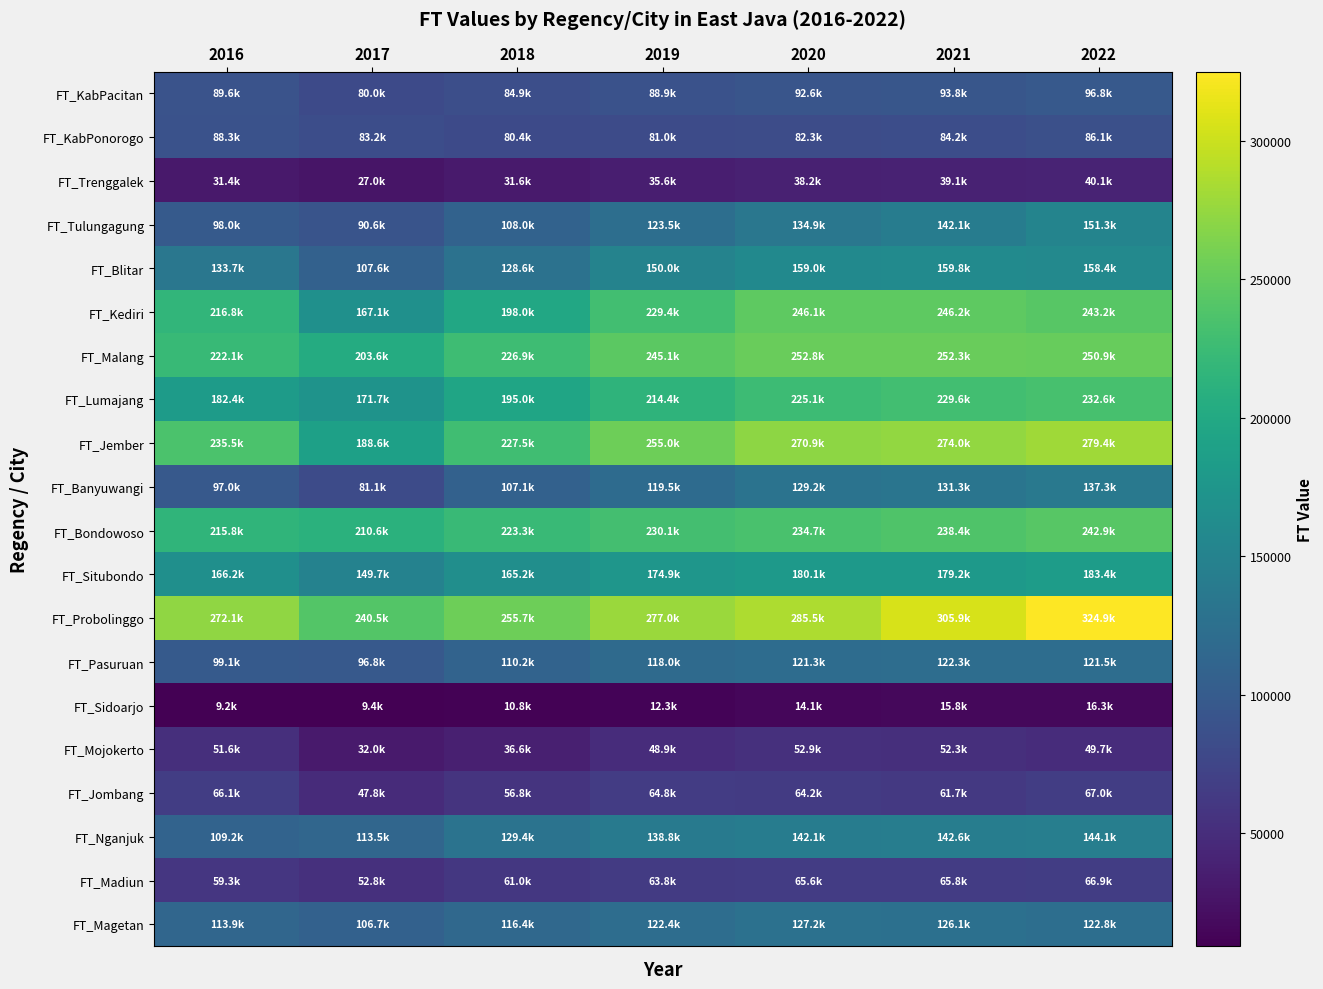

Reading left to right, extract all data points from this chart.

FT_KabPacitan: 2016=89641.2	2017=80008.6	2018=84886.8	2019=88930.8	2020=92583.9	2021=93778.1	2022=96845.5
FT_KabPonorogo: 2016=88291.0	2017=83210.0	2018=80420.8	2019=81008.9	2020=82344.5	2021=84182.6	2022=86098.1
FT_Trenggalek: 2016=31367.1	2017=26982.9	2018=31551.0	2019=35580.8	2020=38246.0	2021=39079.1	2022=40149.1
FT_Tulungagung: 2016=97986.3	2017=90596.1	2018=108010.4	2019=123469.9	2020=134903.0	2021=142080.4	2022=151256.1
FT_Blitar: 2016=133745.0	2017=107603.6	2018=128588.8	2019=149992.4	2020=158957.3	2021=159785.3	2022=158356.3
FT_Kediri: 2016=216839.1	2017=167064.2	2018=197981.6	2019=229424.8	2020=246125.9	2021=246242.4	2022=243228.9
FT_Malang: 2016=222078.2	2017=203612.4	2018=226875.9	2019=245149.9	2020=252845.1	2021=252285.4	2022=250904.5
FT_Lumajang: 2016=182396.3	2017=171656.7	2018=195011.1	2019=214402.8	2020=225109.9	2021=229621.4	2022=232596.9
FT_Jember: 2016=235512.8	2017=188602.1	2018=227483.9	2019=255024.1	2020=270918.4	2021=274029.0	2022=279382.0
FT_Banyuwangi: 2016=97017.1	2017=81056.8	2018=107066.8	2019=119491.3	2020=129248.9	2021=131298.0	2022=137268.2
FT_Bondowoso: 2016=215797.3	2017=210594.9	2018=223256.6	2019=230138.6	2020=234686.6	2021=238391.0	2022=242851.5
FT_Situbondo: 2016=166209.6	2017=149749.9	2018=165220.4	2019=174860.0	2020=180072.0	2021=179179.1	2022=183371.3
FT_Probolinggo: 2016=272061.8	2017=240496.1	2018=255670.1	2019=277018.4	2020=285526.0	2021=305882.5	2022=324901.8
FT_Pasuruan: 2016=99088.5	2017=96759.9	2018=110240.9	2019=117950.3	2020=121277.8	2021=122277.7	2022=121528.9
FT_Sidoarjo: 2016=9173.2	2017=9367.6	2018=10807.4	2019=12261.7	2020=14141.0	2021=15834.7	2022=16280.4
FT_Mojokerto: 2016=51556.2	2017=31955.6	2018=36582.1	2019=48941.3	2020=52913.6	2021=52318.4	2022=49714.0
FT_Jombang: 2016=66136.2	2017=47797.8	2018=56798.1	2019=64789.3	2020=64238.9	2021=61656.7	2022=67026.0
FT_Nganjuk: 2016=109192.2	2017=113522.1	2018=129394.5	2019=138821.9	2020=142133.0	2021=142591.5	2022=144089.2
FT_Madiun: 2016=59271.3	2017=52750.1	2018=60969.0	2019=63838.0	2020=65577.9	2021=65786.9	2022=66939.3
FT_Magetan: 2016=113902.4	2017=106659.6	2018=116424.3	2019=122350.7	2020=127213.9	2021=126128.4	2022=122812.8